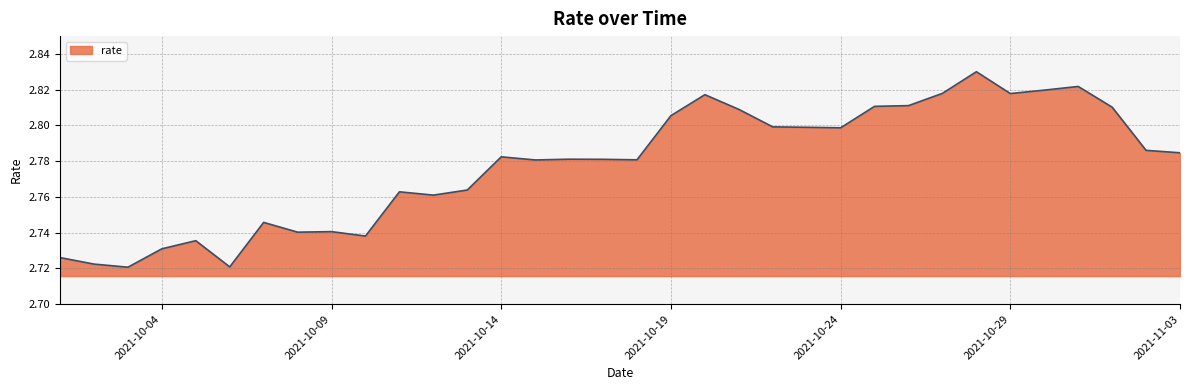

How many lines are shown in the chart?

1